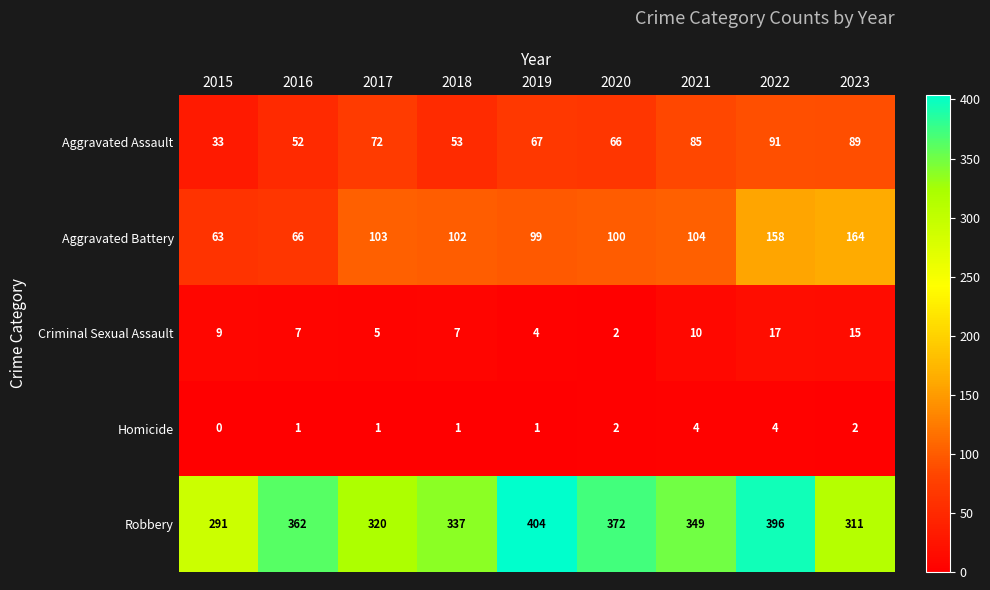

What is the spread (max minus min) of values at 2017?

319